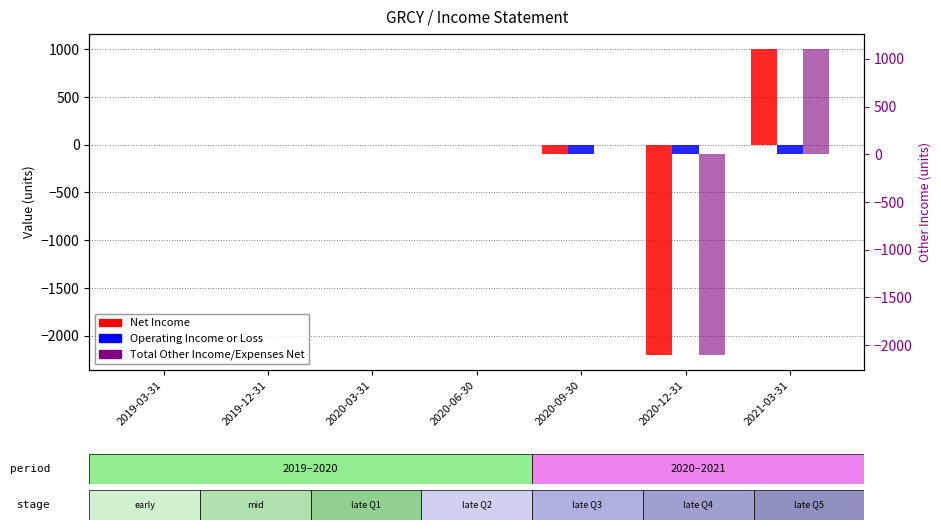

How many values in the Operating Income or Loss series are below 0?

3